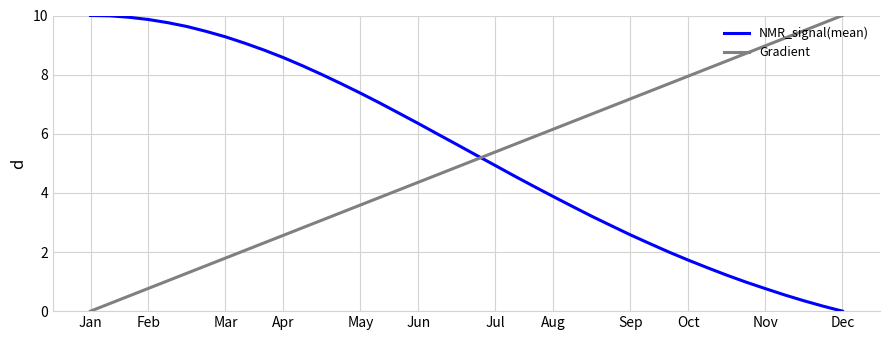

True or false: Gradient and NMR_signal(mean) cross at least once.

True